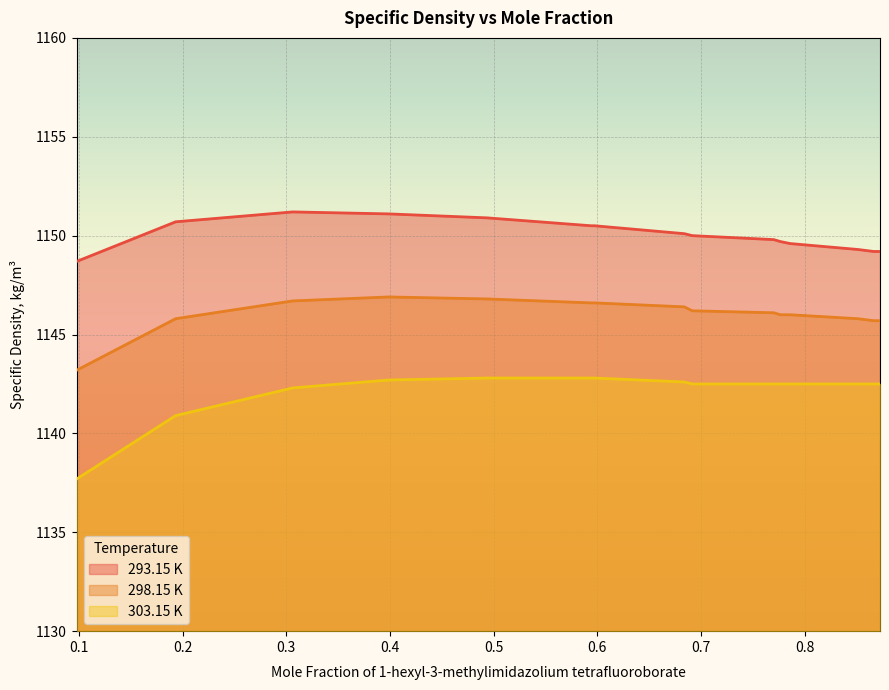

Does the chart display data point markers on the line(s)?

No